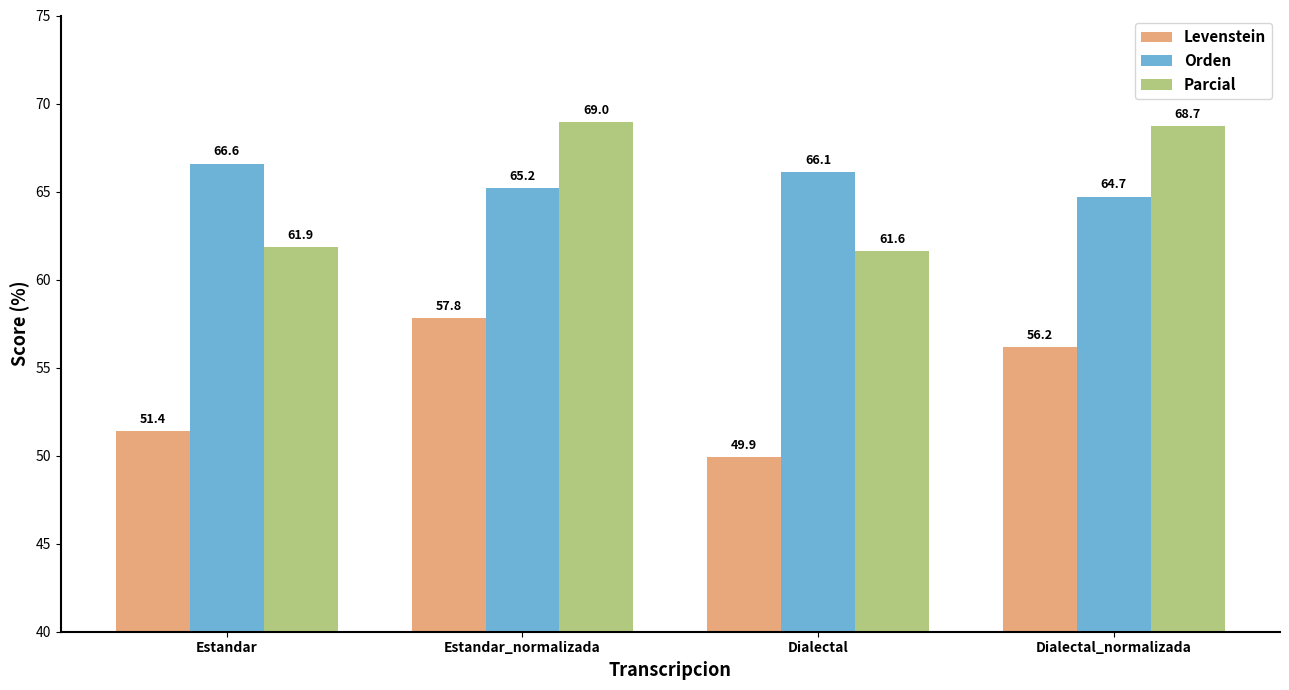

Which series has the widest spread of values?

Levenstein